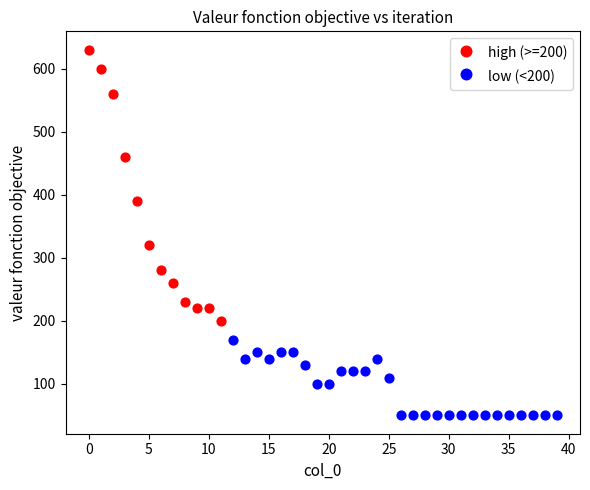

Which series contains the highest Y value?

high (>=200)